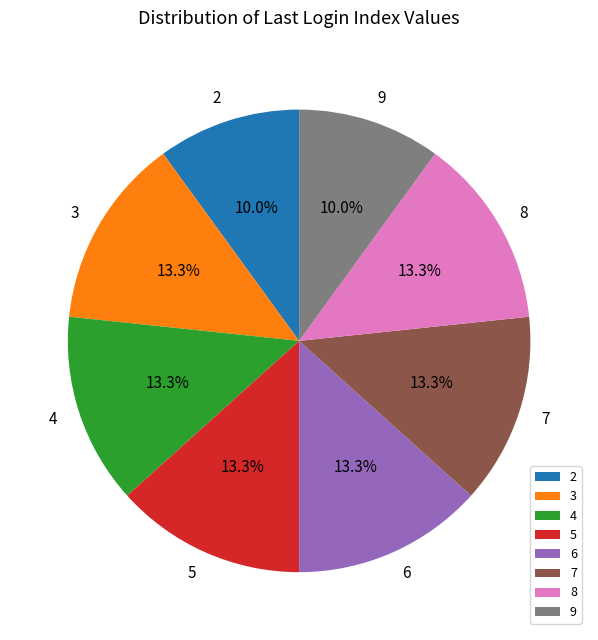

Which has a higher value, 2 or 8?

8